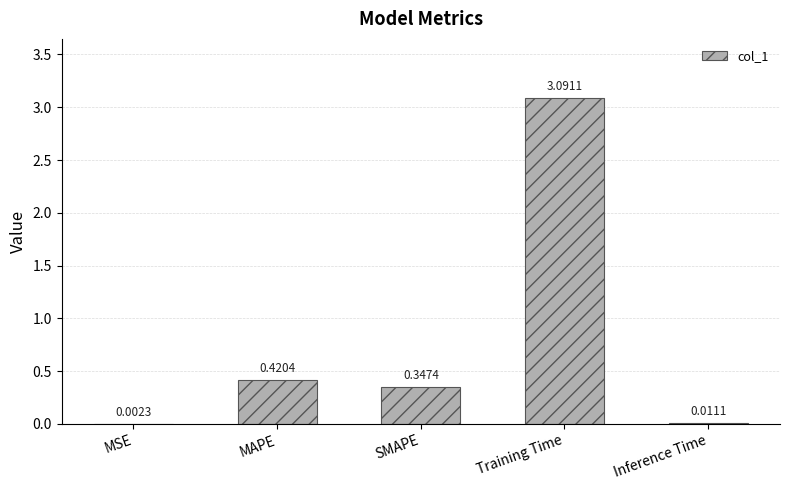

At which label is the value closest to 1?

MAPE